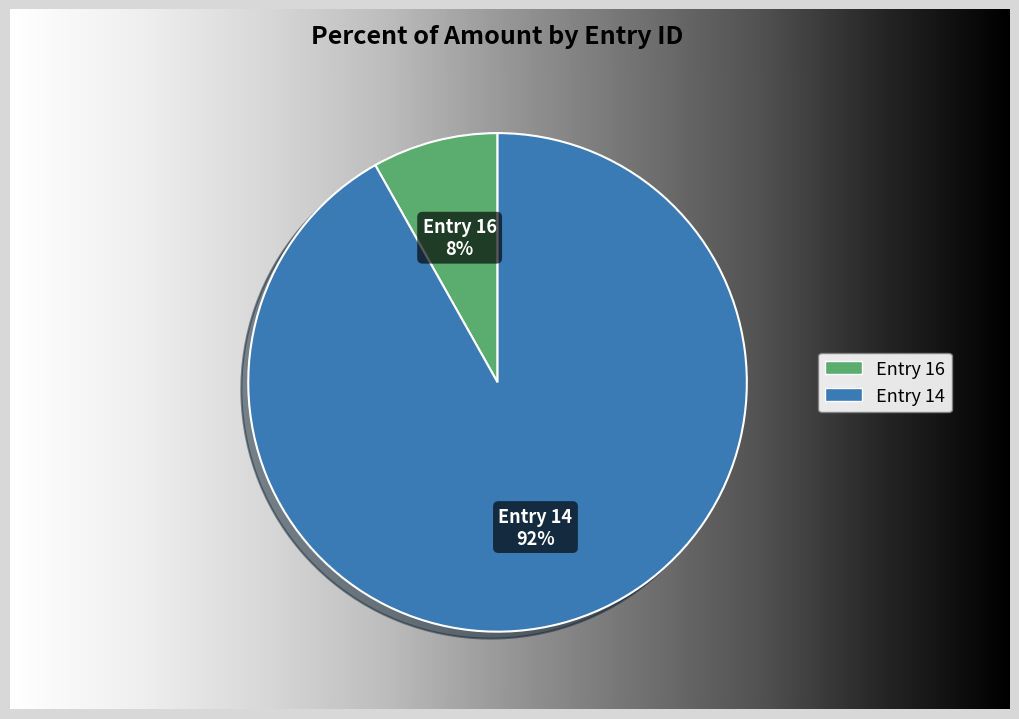

What is the majority slice?

Entry 14